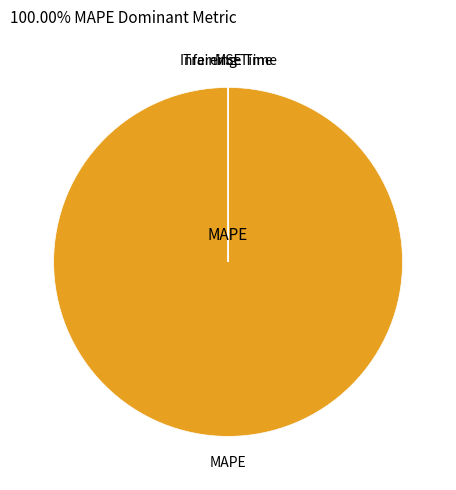

Is there any slice that represents more than half of the pie?

Yes